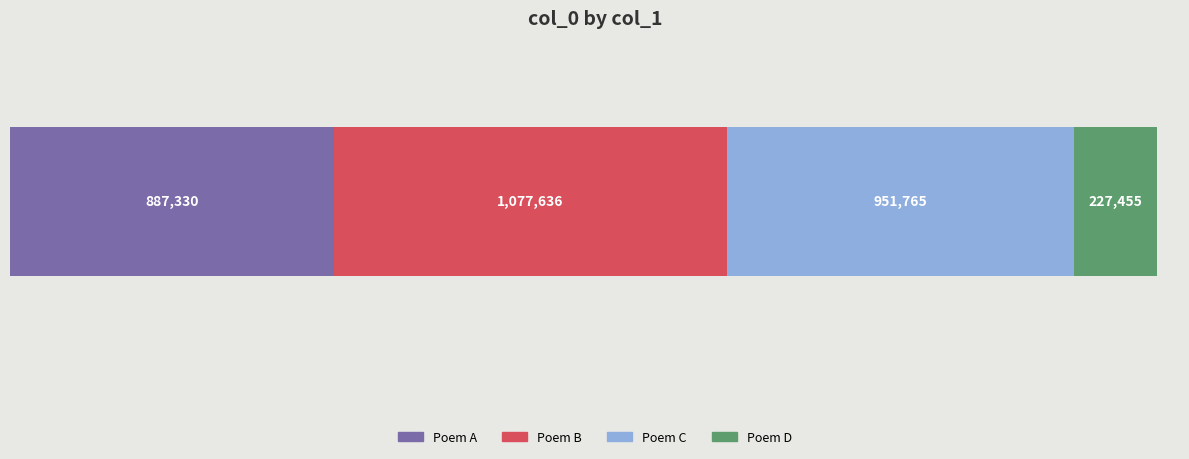

What is the lowest value of the Poem A series?

887330